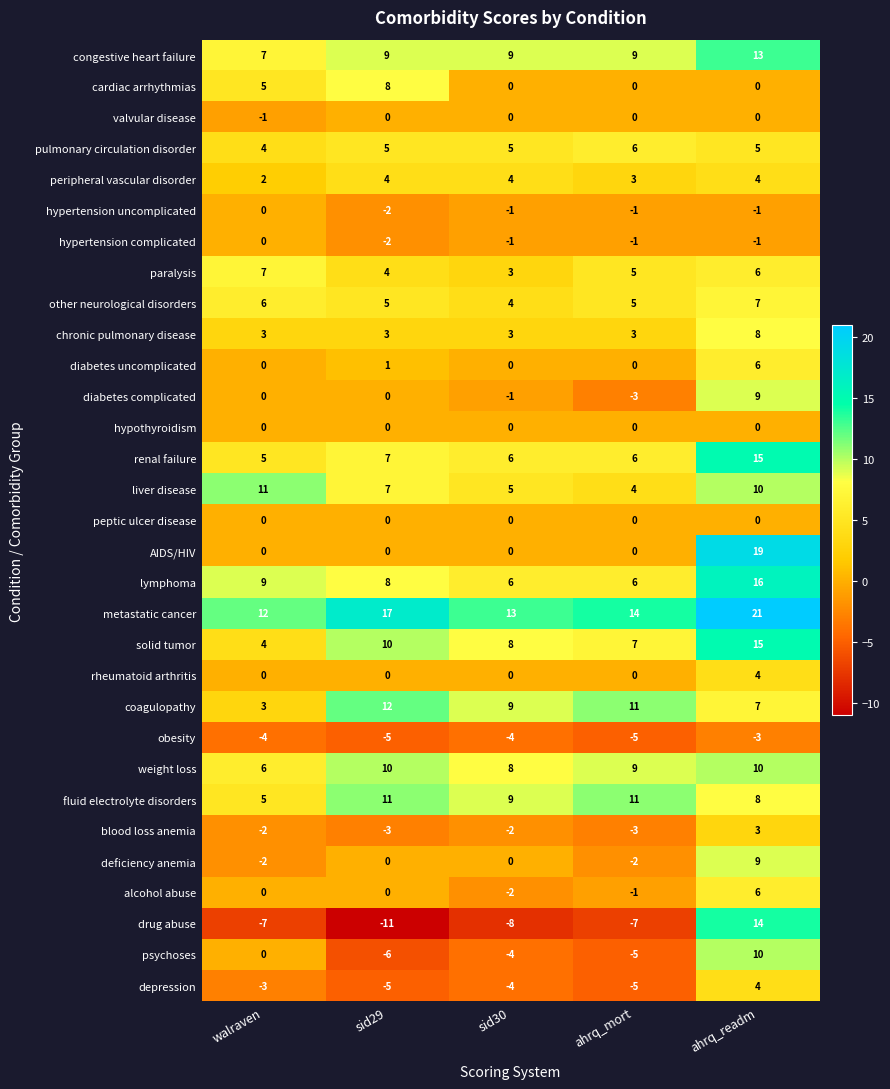

Between walraven and ahrq_readm, which series saw the biggest shift?

drug abuse